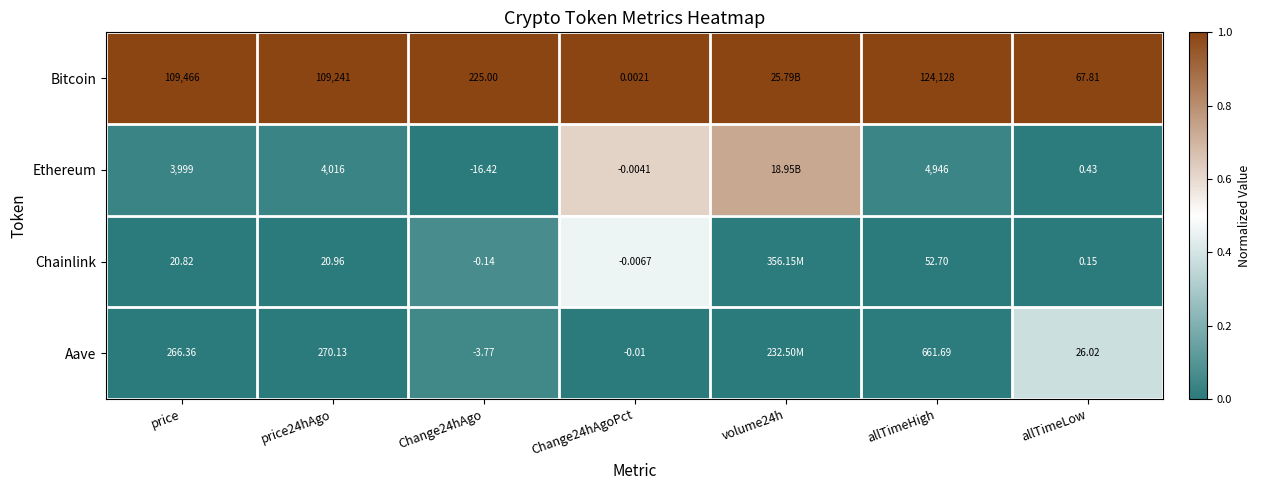

Count the number of categories in the chart.

7